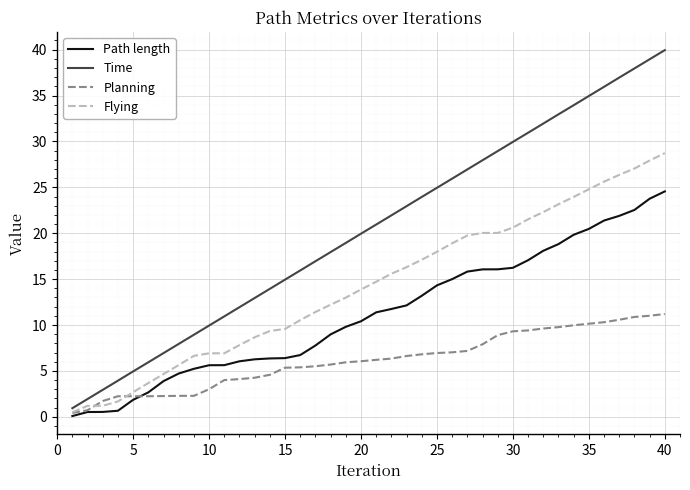

What is the maximum value shown in the chart?

39.9